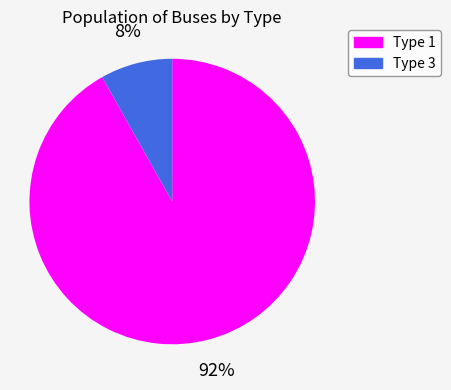

Is the sum of Type 3 and Type 1 greater than half?

Yes